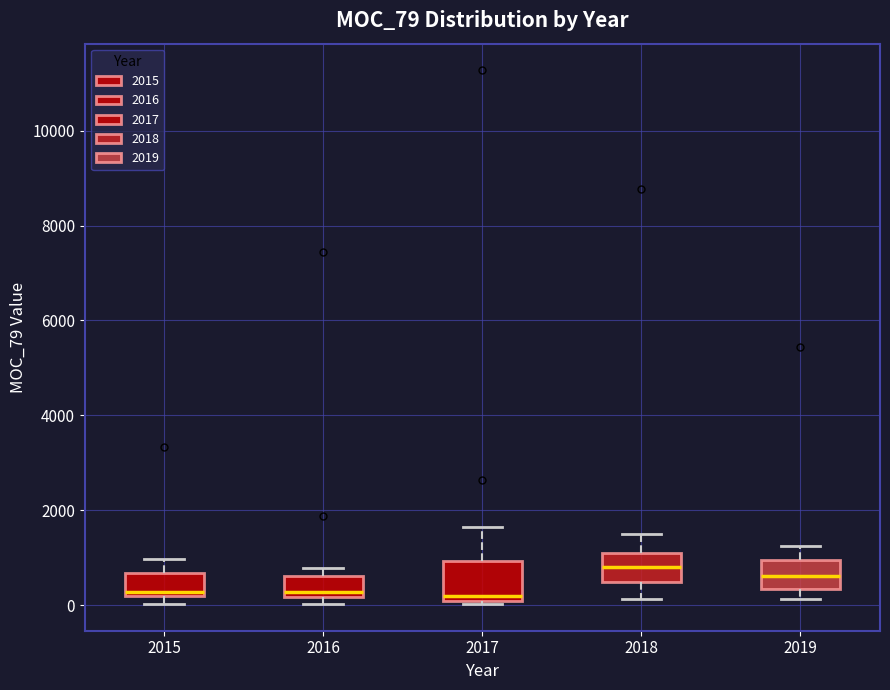

Comparing the boxes themselves (not the whiskers), which one is the tallest?

2017